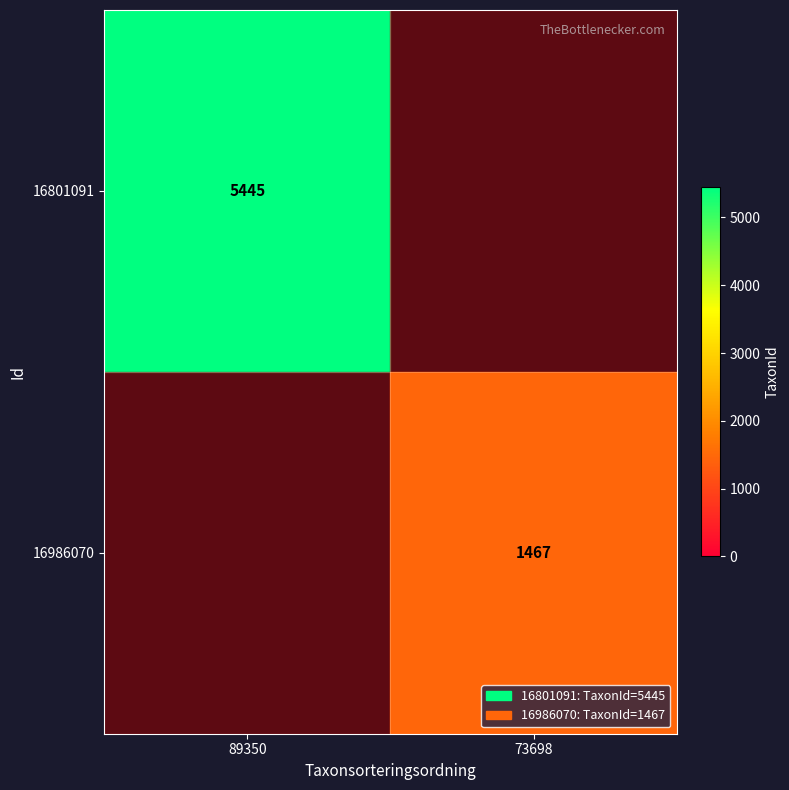

Is it true that 16986070 equals 1467 at 73698?

True